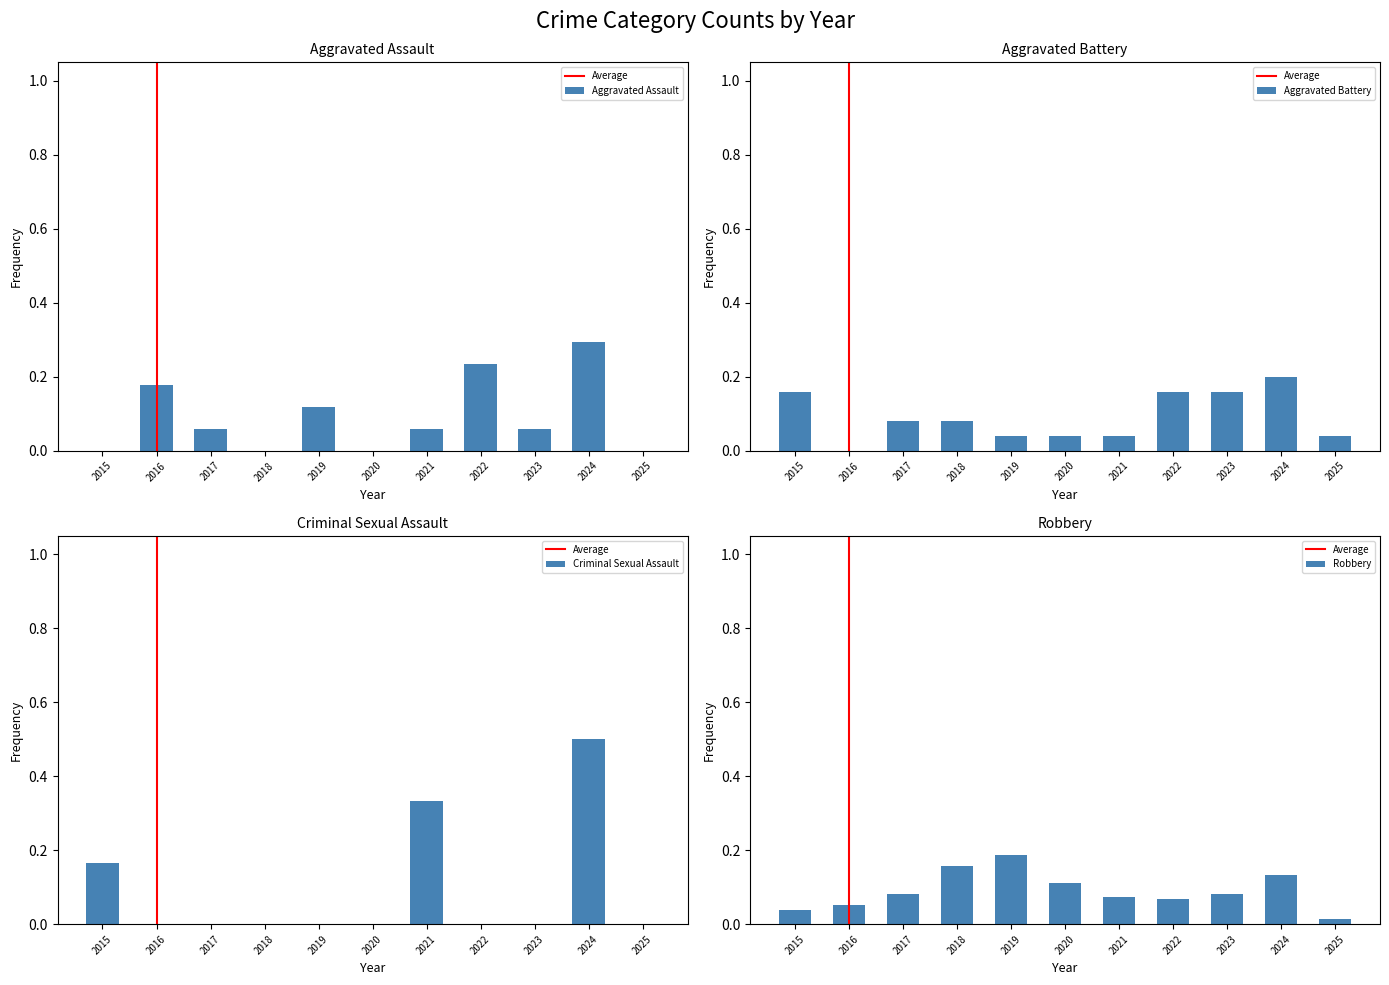

Rank the series by their maximum value, from lowest to highest.

Robbery, Aggravated Battery, Aggravated Assault, Criminal Sexual Assault